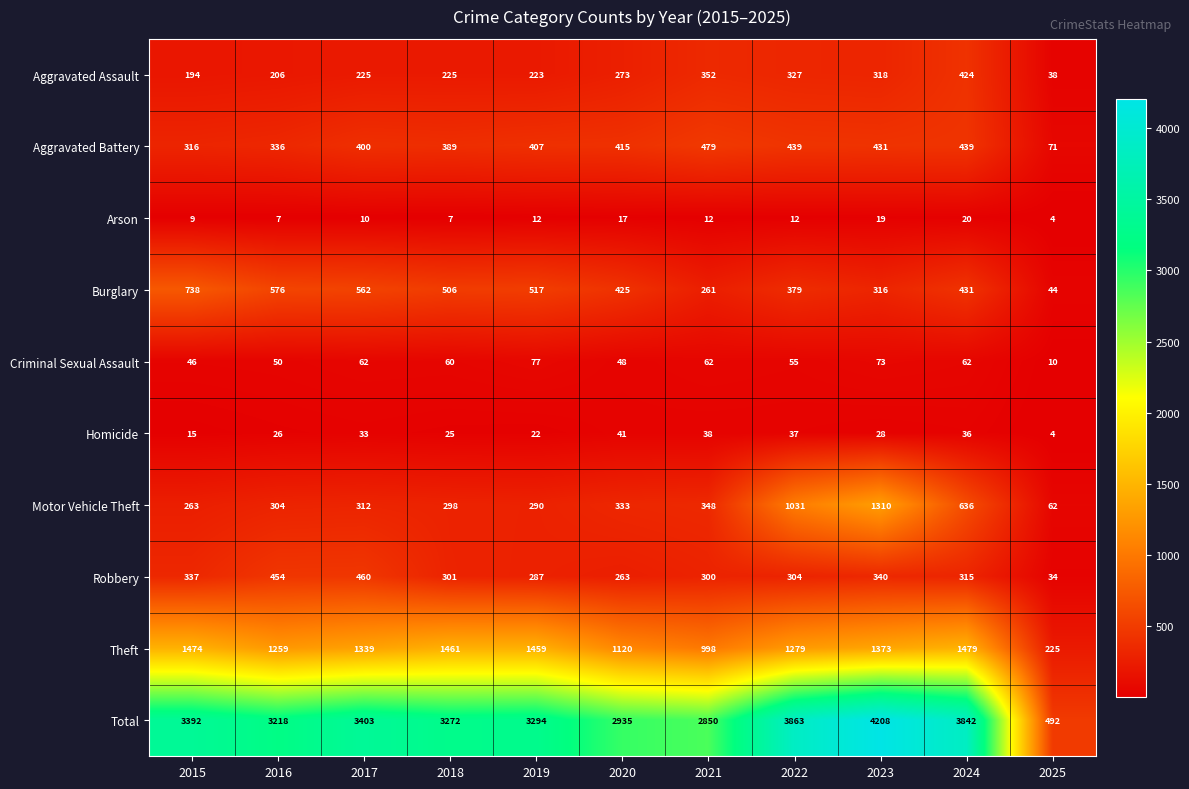

What is the difference between the Arson values at 2021 and 2015?

3